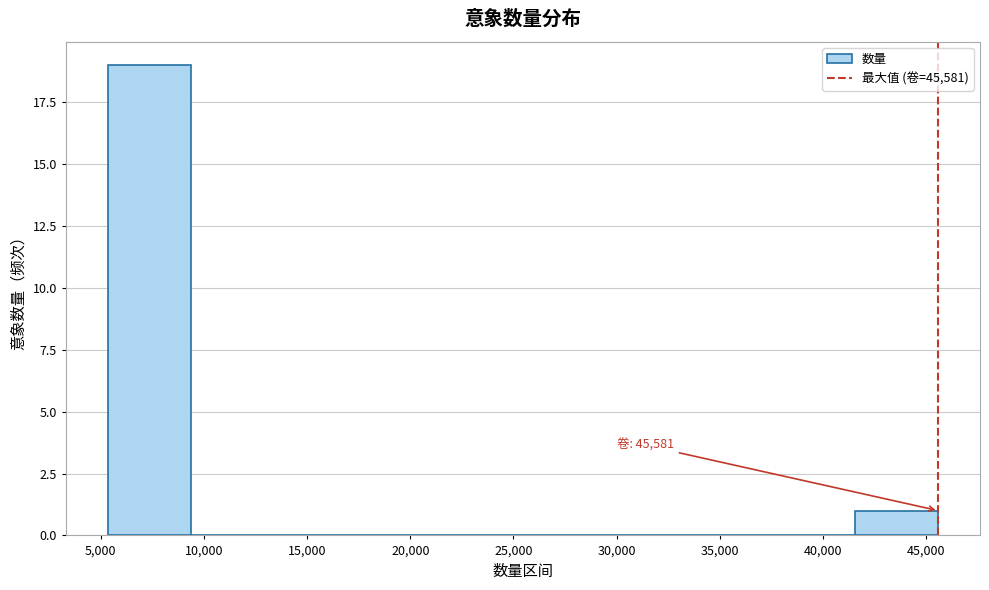

Over which range of the x-axis is the bar tallest?

5500 to 9500